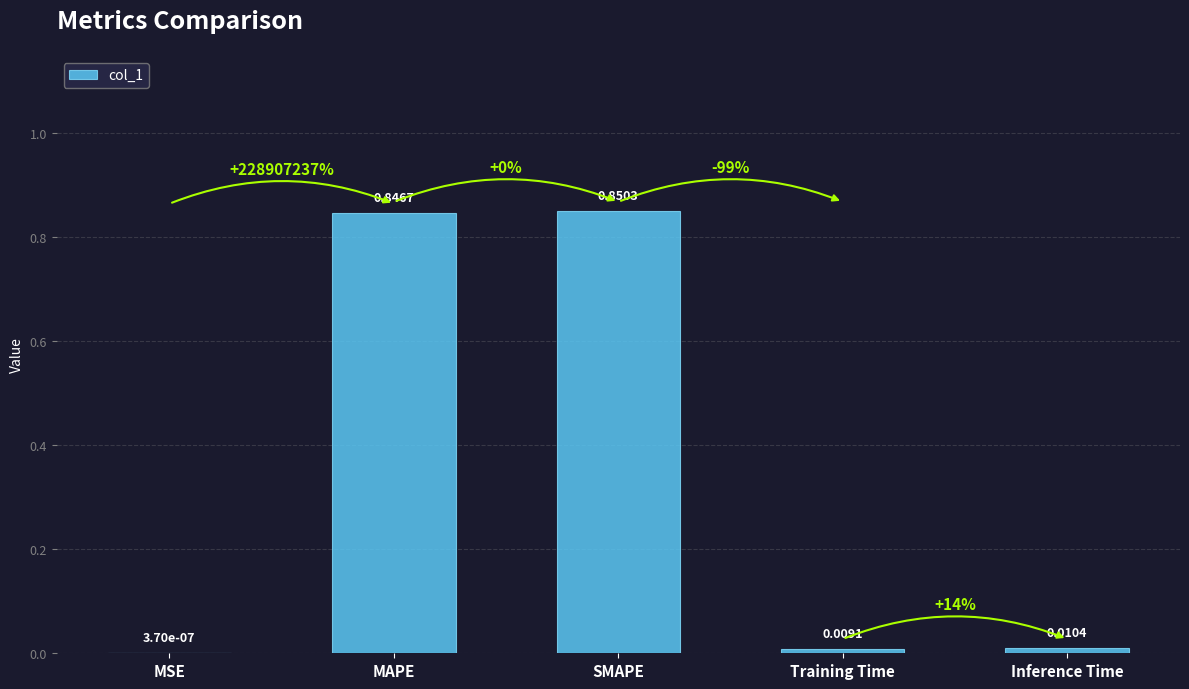

Which has a higher value, Inference Time or SMAPE?

SMAPE